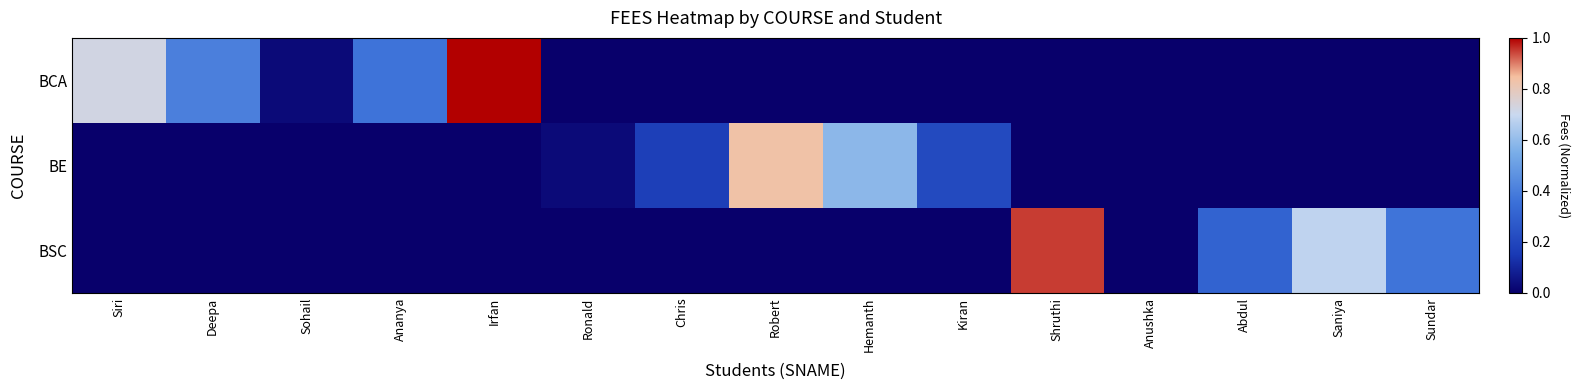

List the series in order of their overall mean, lowest first.

BE, BSC, BCA